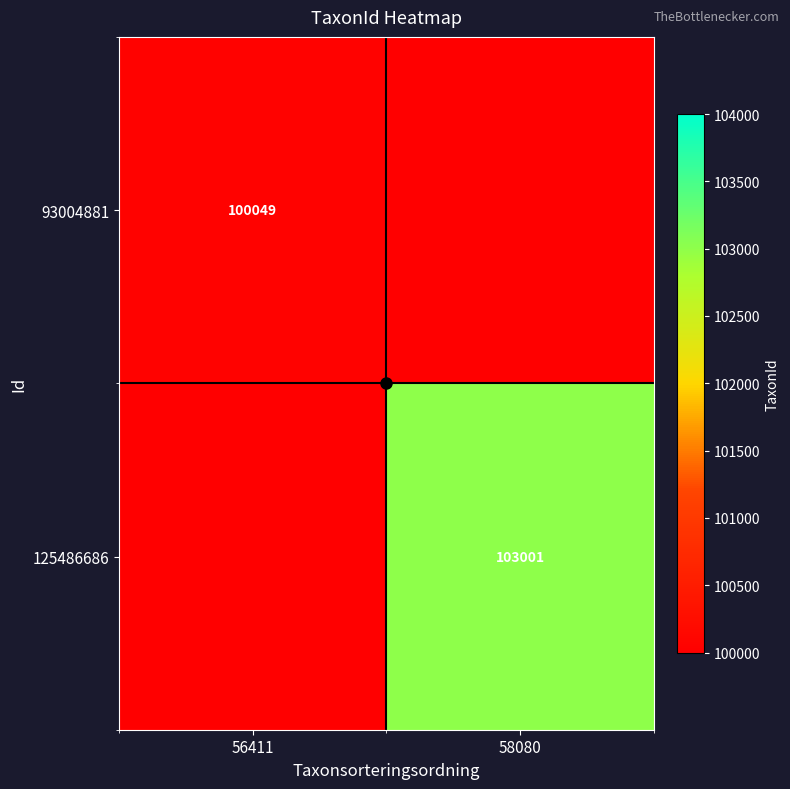

True or false: 125486686 has a value of 103001 at 58080.

True